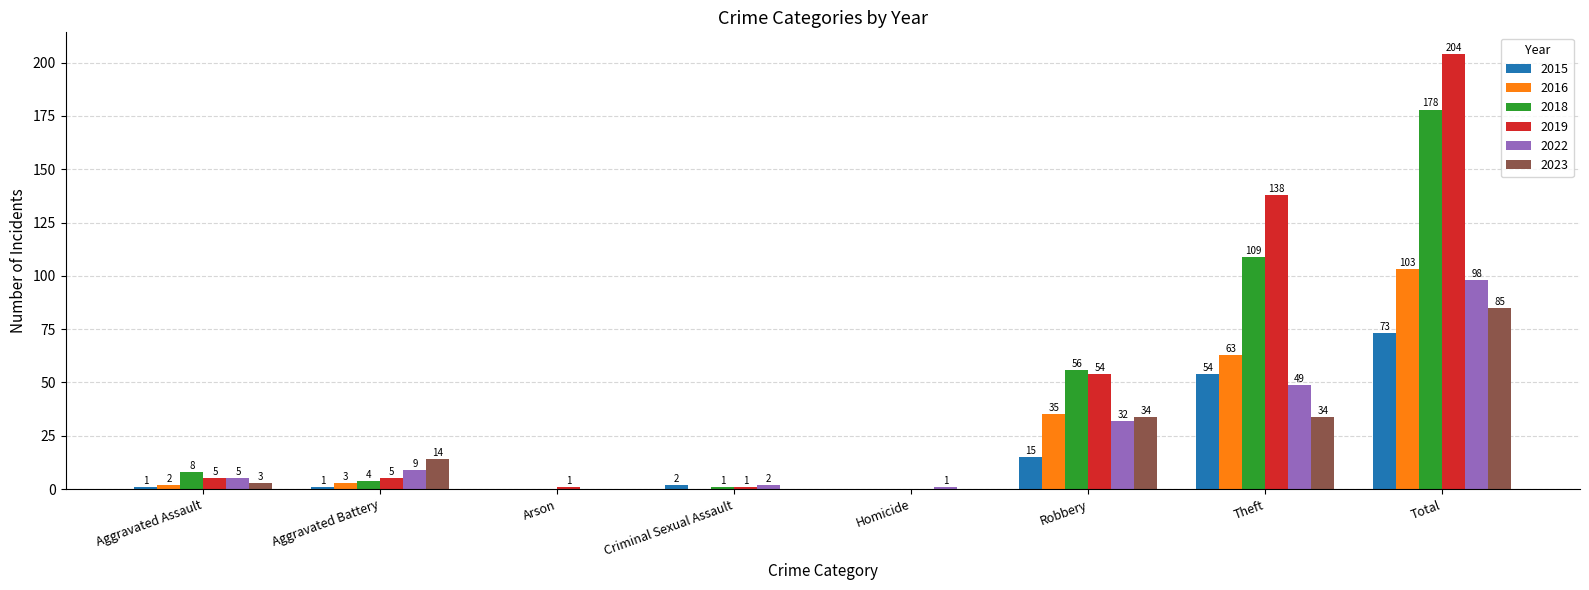

Reading left to right, extract all data points from this chart.

2015: Aggravated Assault=1	Aggravated Battery=1	Arson=0	Criminal Sexual Assault=2	Homicide=0	Robbery=15	Theft=54	Total=73
2016: Aggravated Assault=2	Aggravated Battery=3	Arson=0	Criminal Sexual Assault=0	Homicide=0	Robbery=35	Theft=63	Total=103
2018: Aggravated Assault=8	Aggravated Battery=4	Arson=0	Criminal Sexual Assault=1	Homicide=0	Robbery=56	Theft=109	Total=178
2019: Aggravated Assault=5	Aggravated Battery=5	Arson=1	Criminal Sexual Assault=1	Homicide=0	Robbery=54	Theft=138	Total=204
2022: Aggravated Assault=5	Aggravated Battery=9	Arson=0	Criminal Sexual Assault=2	Homicide=1	Robbery=32	Theft=49	Total=98
2023: Aggravated Assault=3	Aggravated Battery=14	Arson=0	Criminal Sexual Assault=0	Homicide=0	Robbery=34	Theft=34	Total=85